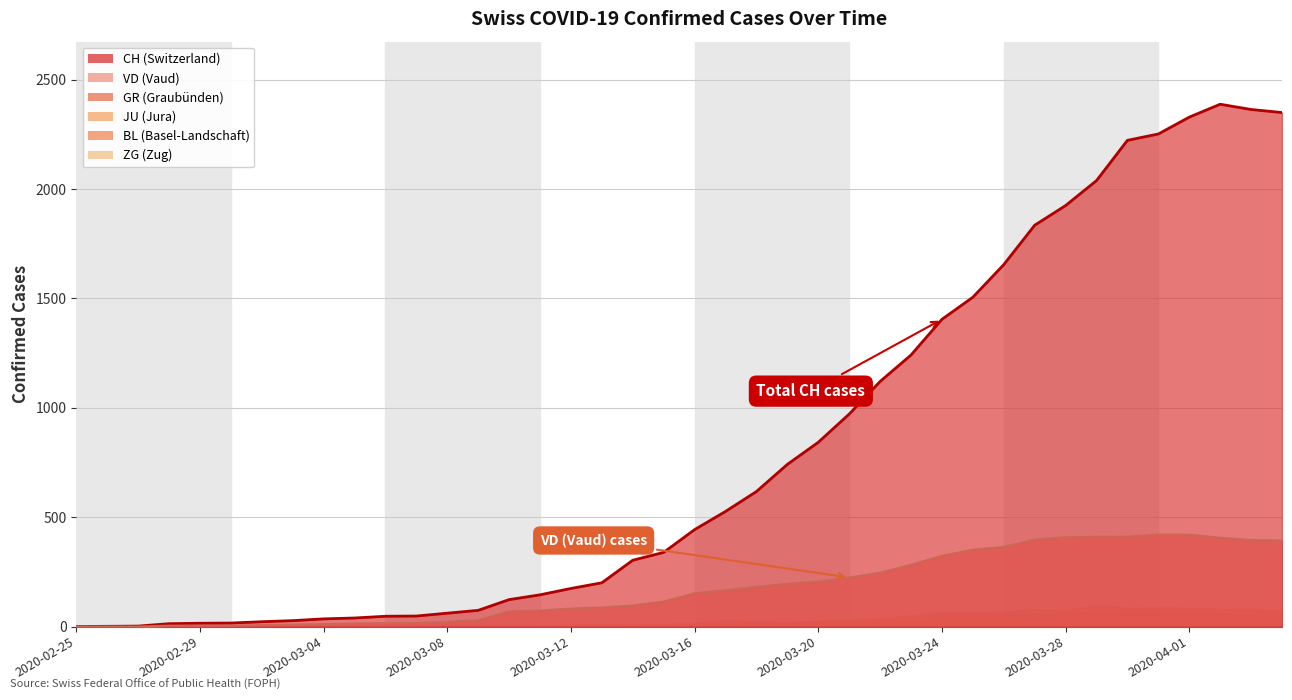

Which has a higher value, 2020-03-16 or 2020-03-22?

2020-03-22